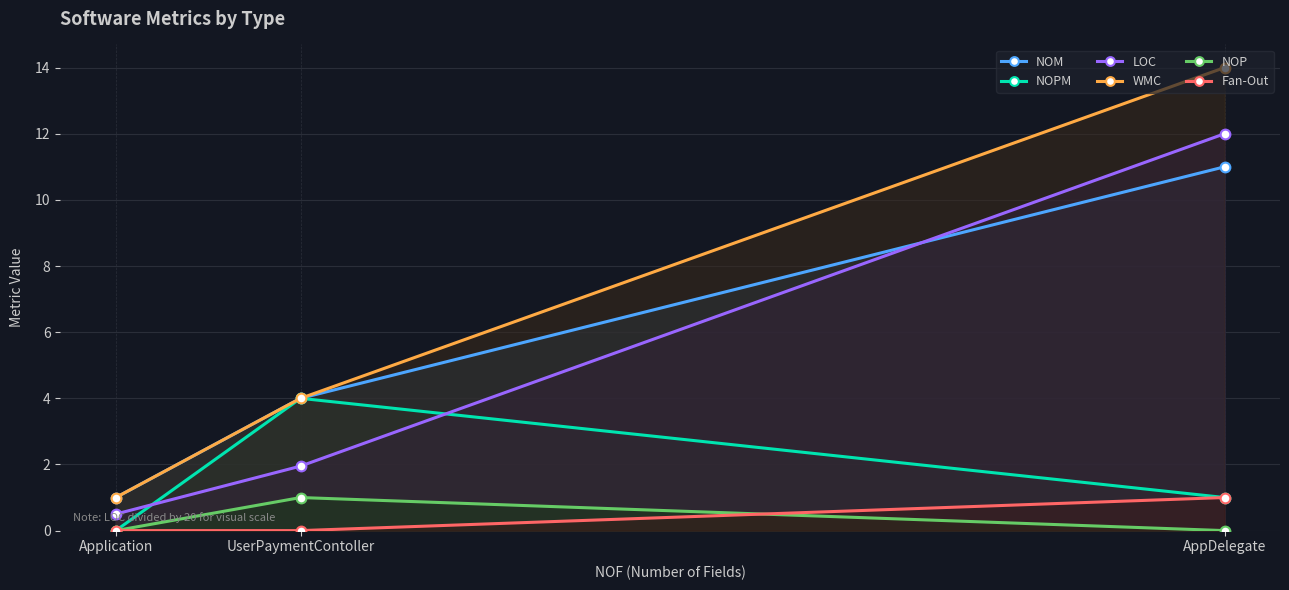

What is the maximum value for LOC?

12.0